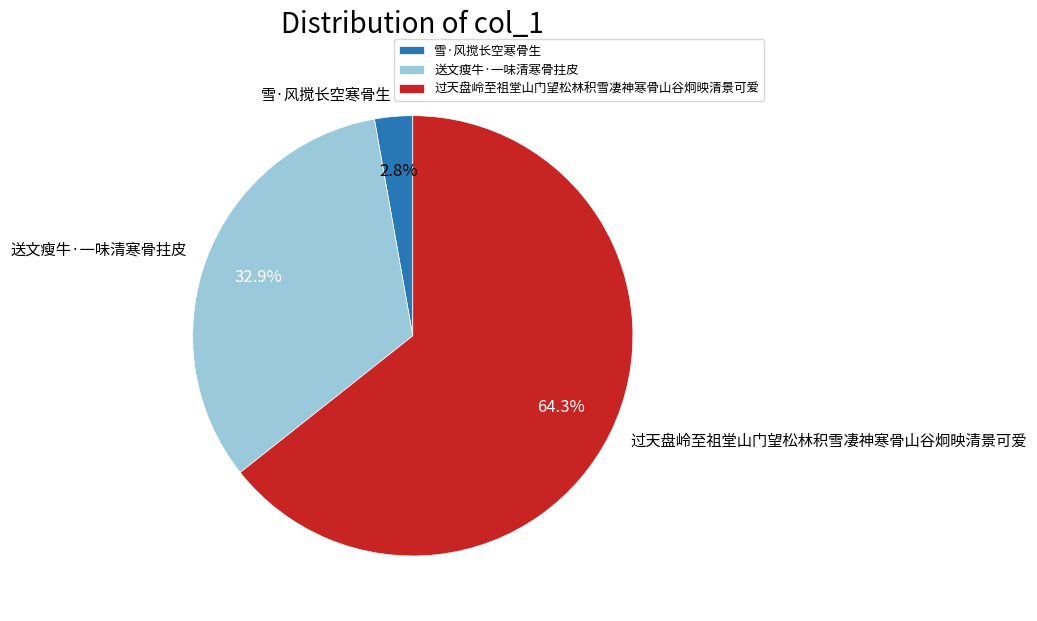

Is the sum of 过天盘岭至祖堂山门望松林积雪凄神寒骨山谷炯映清景可爱 and 雪·风搅长空寒骨生 greater than half?

Yes